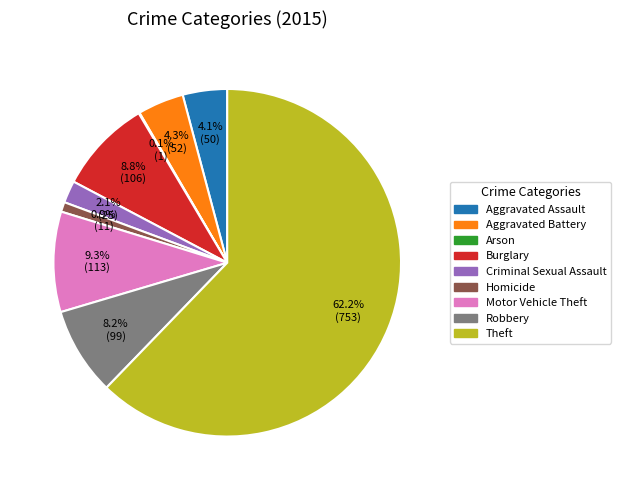

What is the largest slice in the pie chart?

Theft